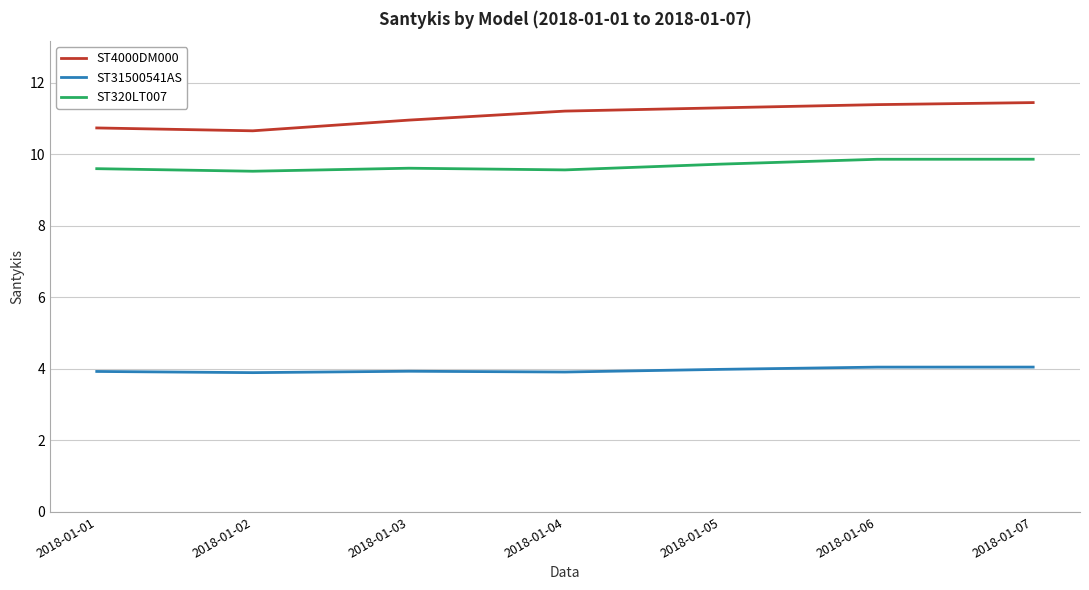

Which series has the widest spread of values?

ST4000DM000